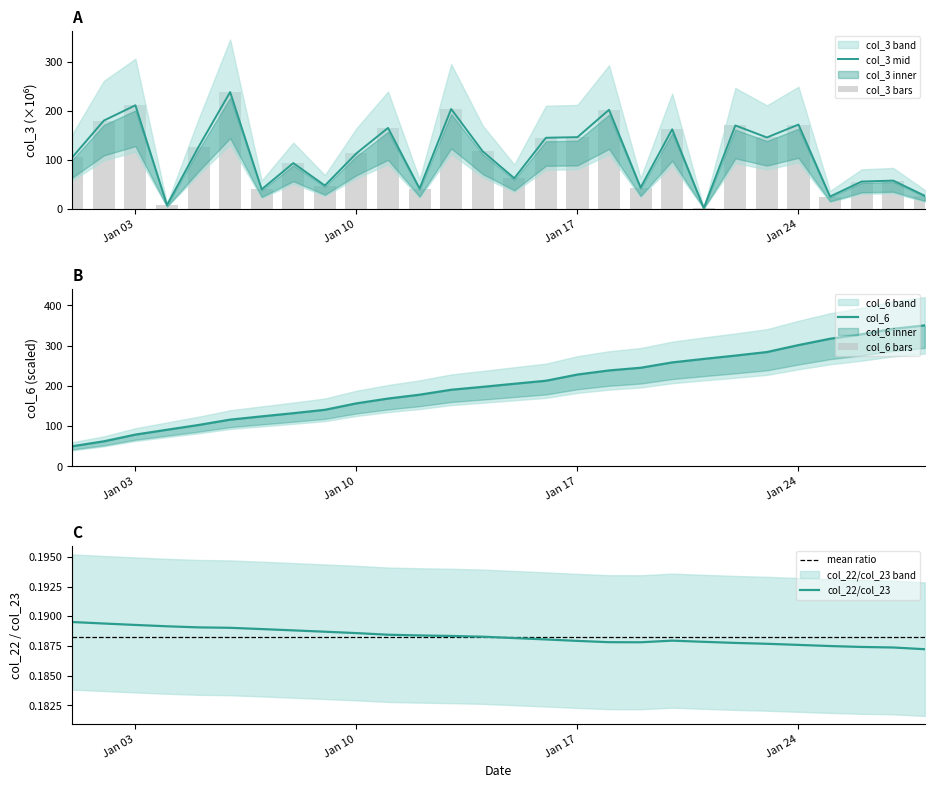

Which series has the largest total across all categories?

col_6